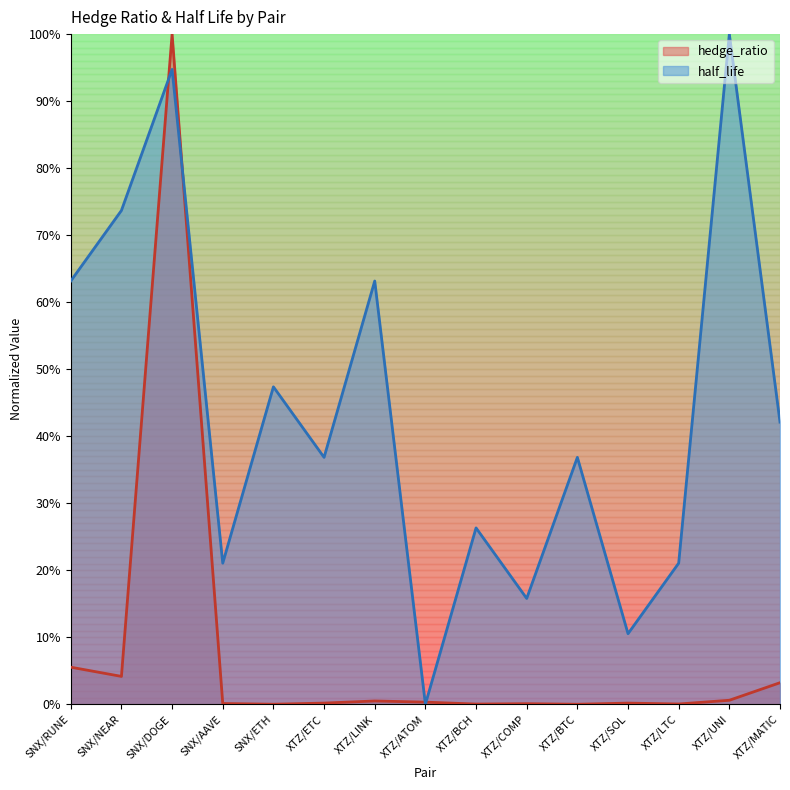

What is the total value across all series at SNX/NEAR?

77.8